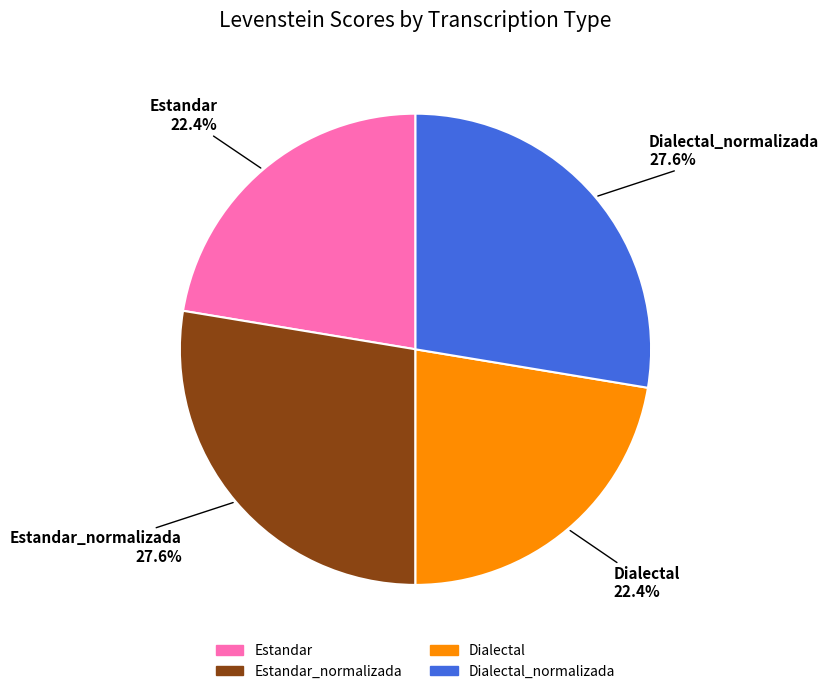

Does any single category account for the majority?

No